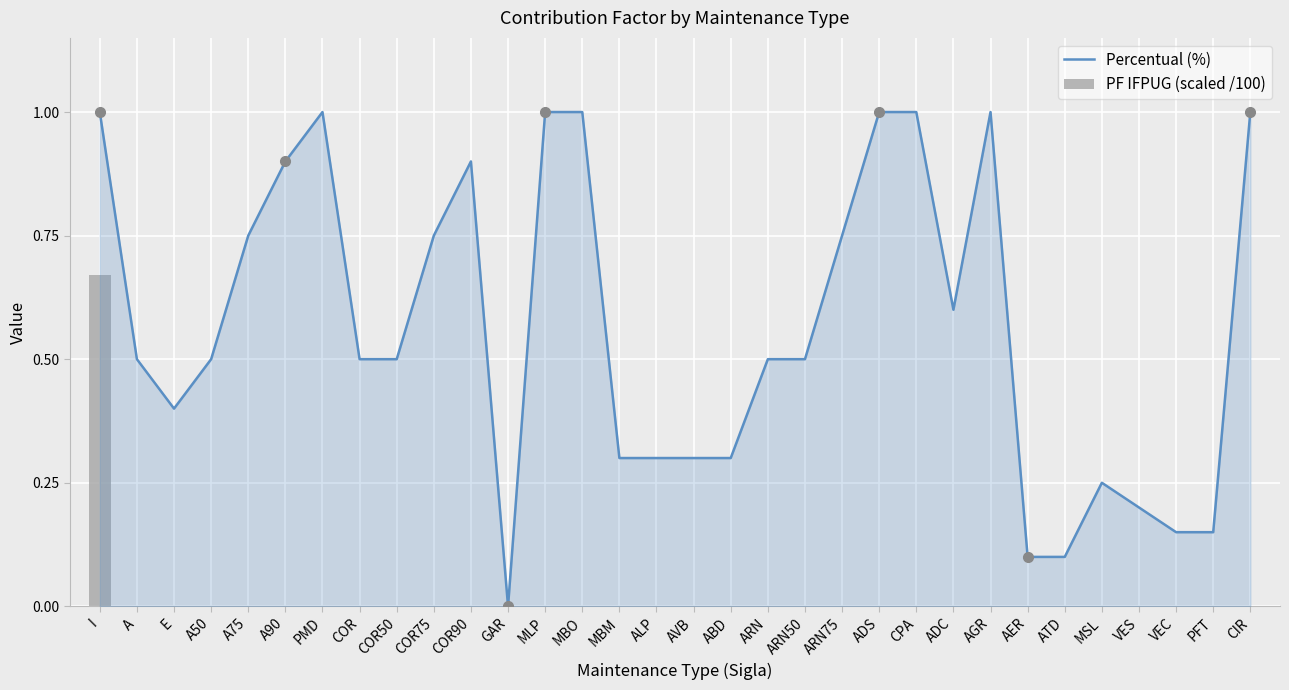

The value of Percentual (%) at MSL is 0.2. True or false?

False